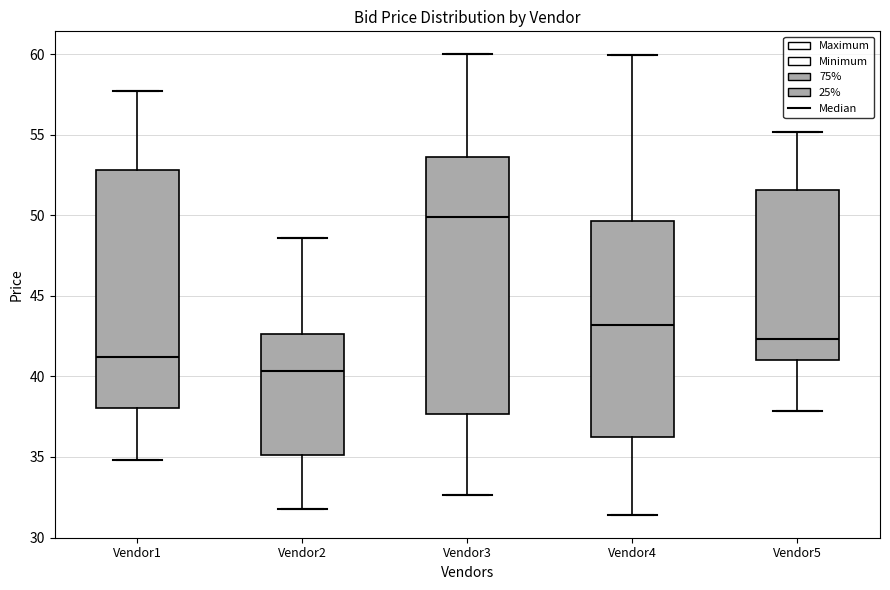

Comparing the boxes themselves (not the whiskers), which one is the tallest?

Vendor3